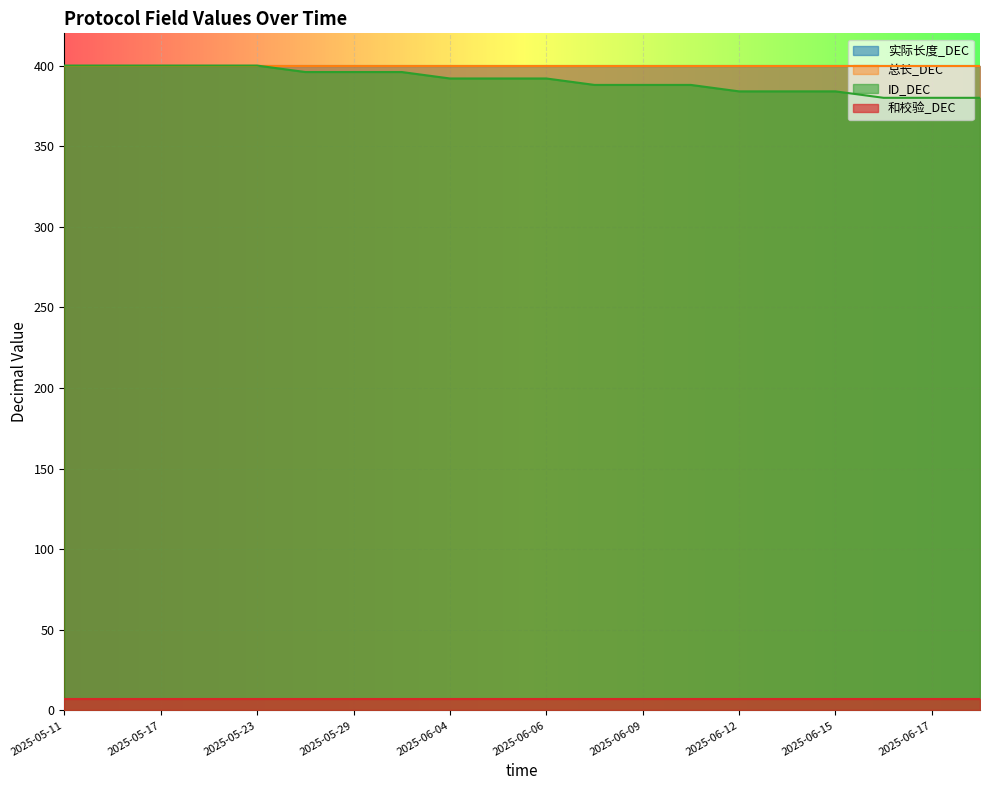

What is the sum of the 和校验_DEC values at 2025-06-13 and 2025-05-17?

14